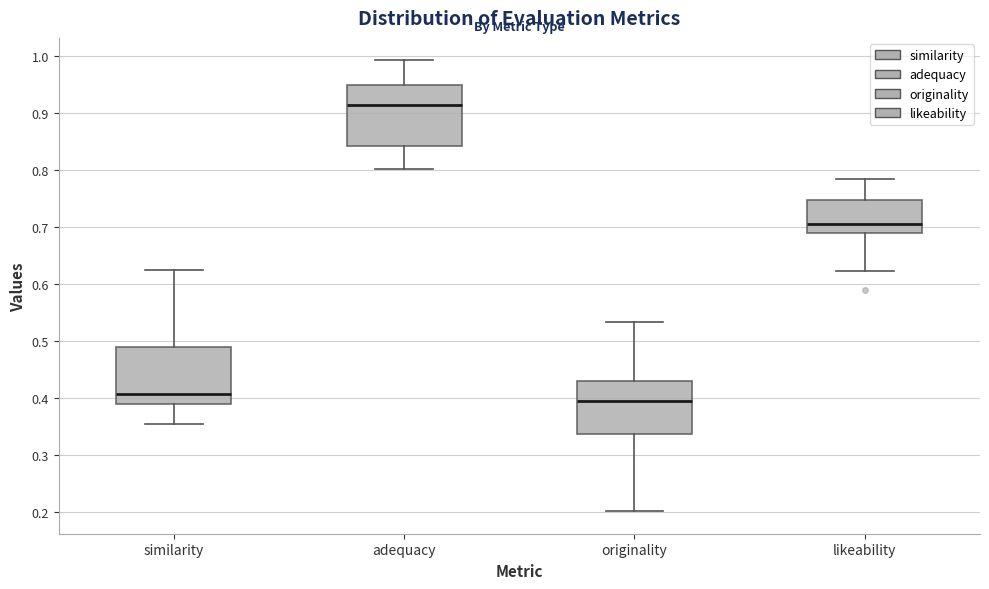

Which box's median line is the highest?

adequacy